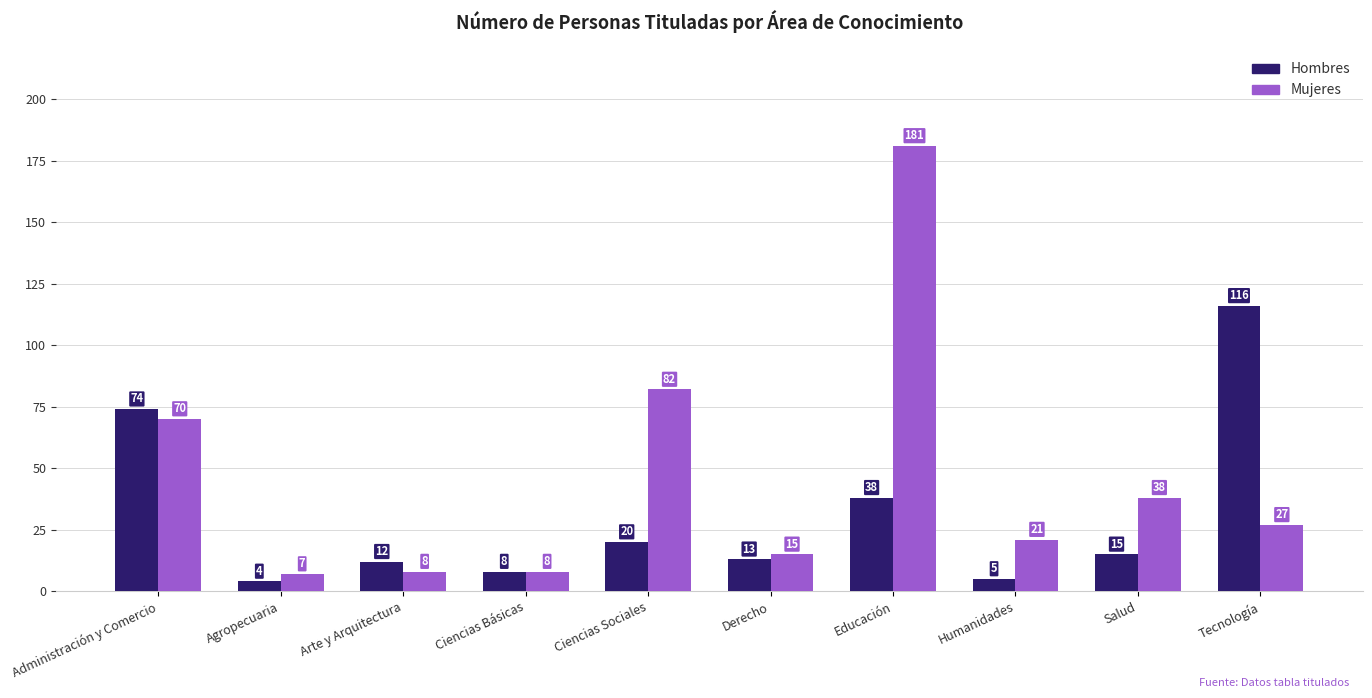

Count the number of data series in this chart.

2